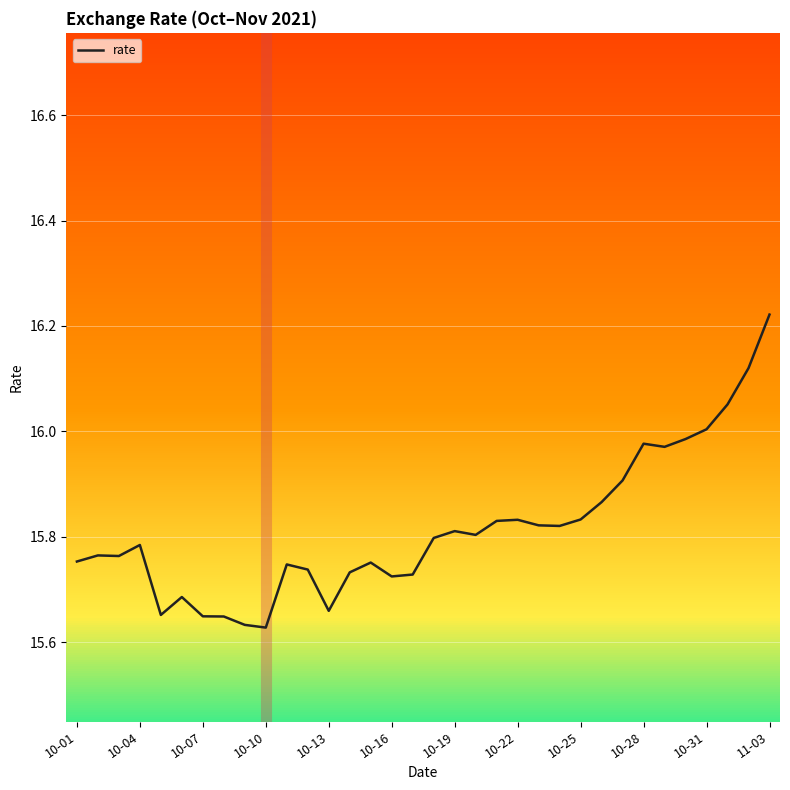

How many categories are shown in the chart?

34